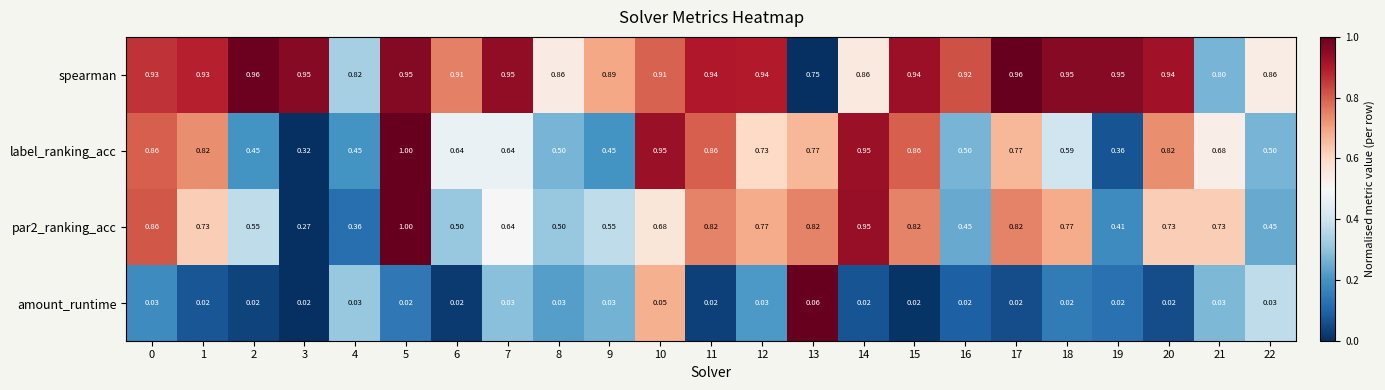

Which series has the largest total across all categories?

spearman